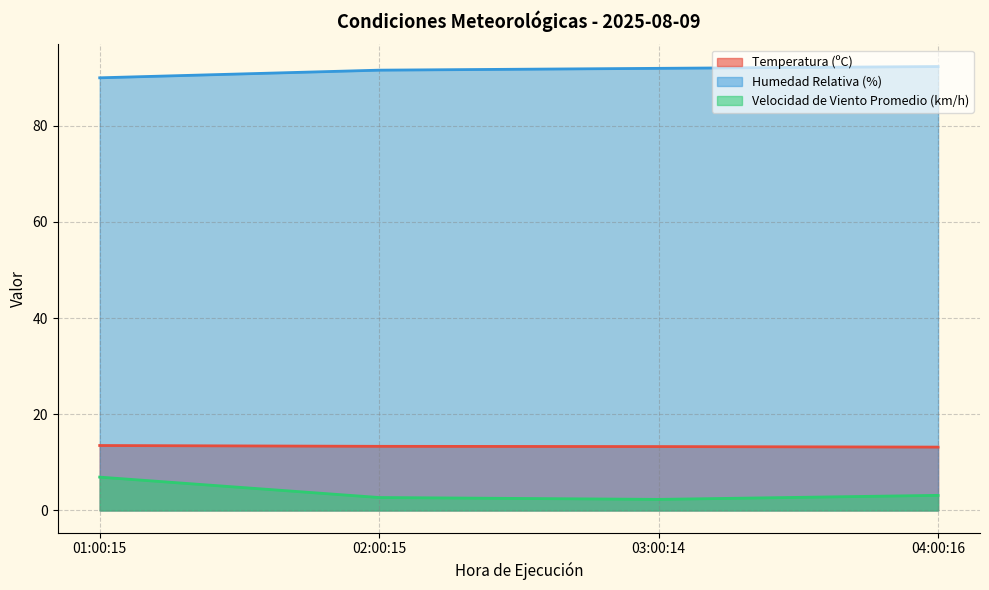

What is the spread (max minus min) of values at 03:00:14?

89.6